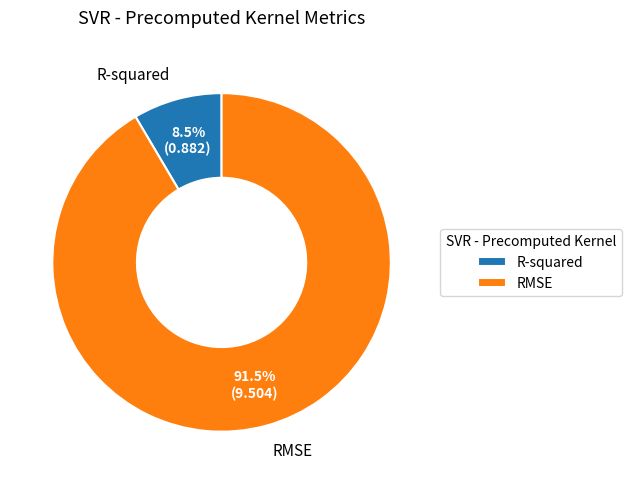

To the nearest percent, what is the difference between the largest and smallest slice percentages?

83%